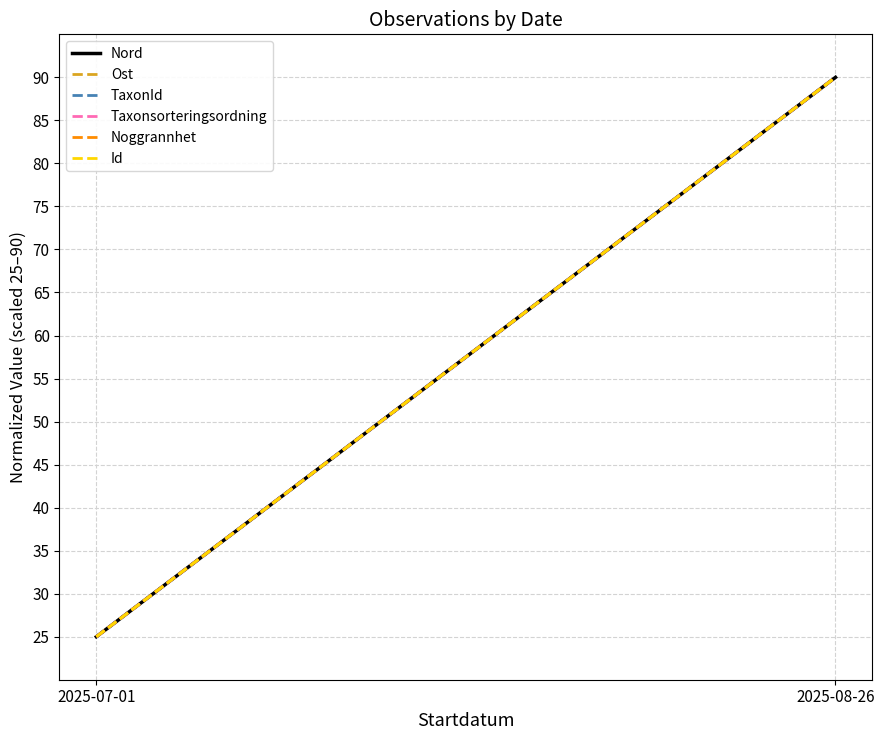

What is the sum of all Noggrannhet values?

115